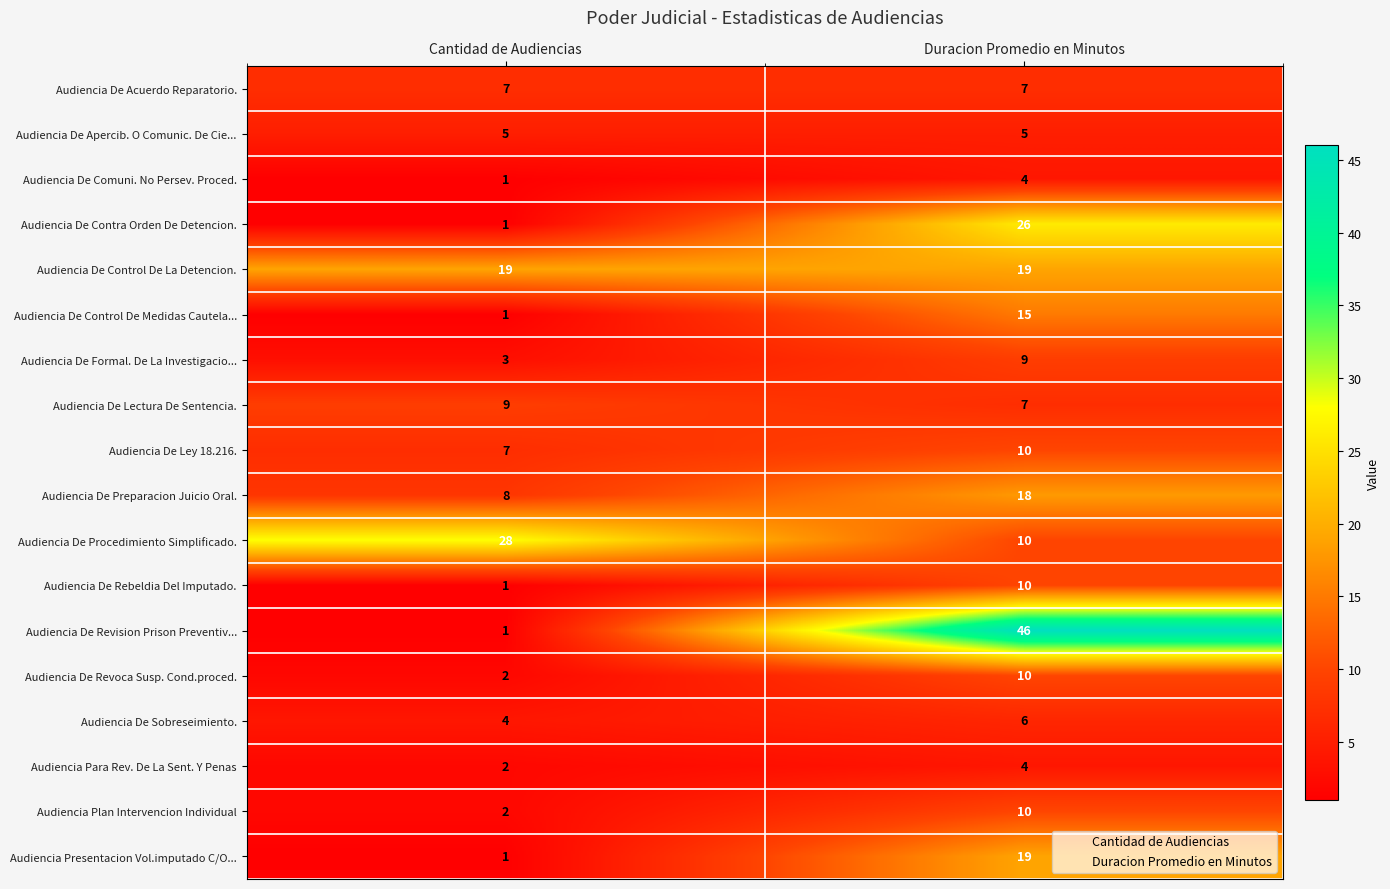

True or false: Audiencia De Ley 18.216. has a value of 10 at Duracion Promedio en Minutos.

True